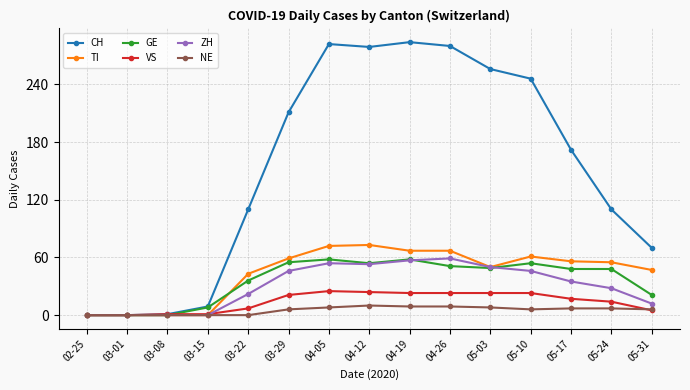

How many NE values are between 0 and 8?

12